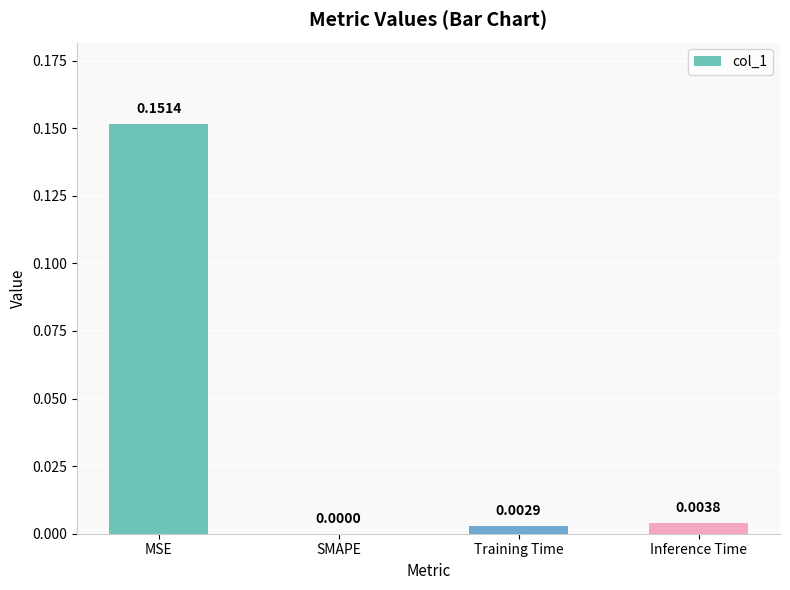

Are the bars horizontal?

No